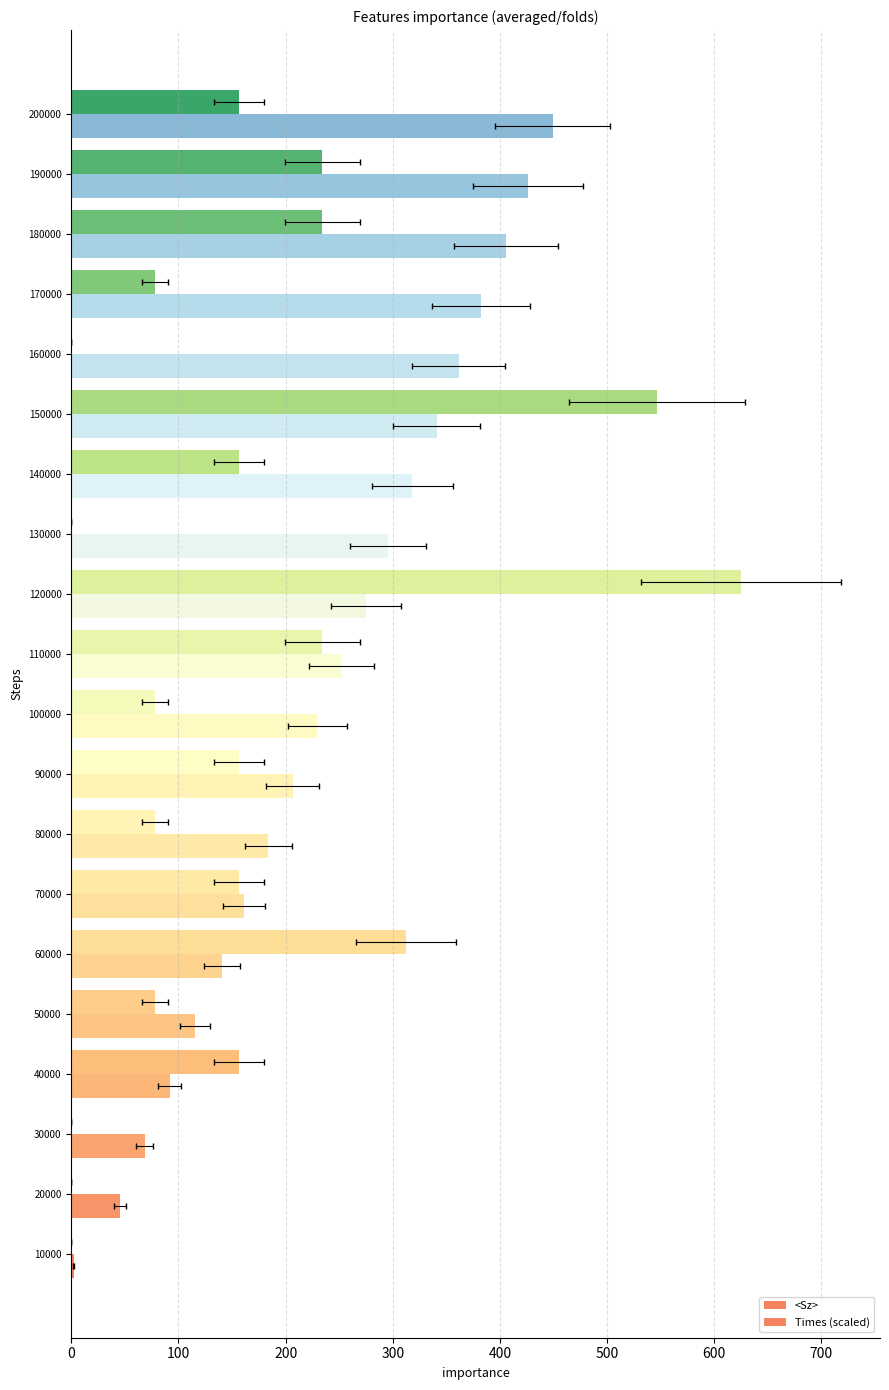

At how many categories does at least one series exceed 395?

5